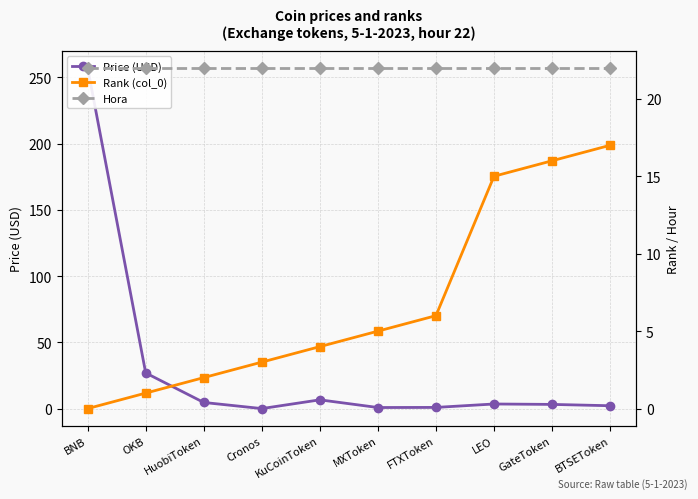

At which category does Price (USD) reach its first local valley?

Cronos